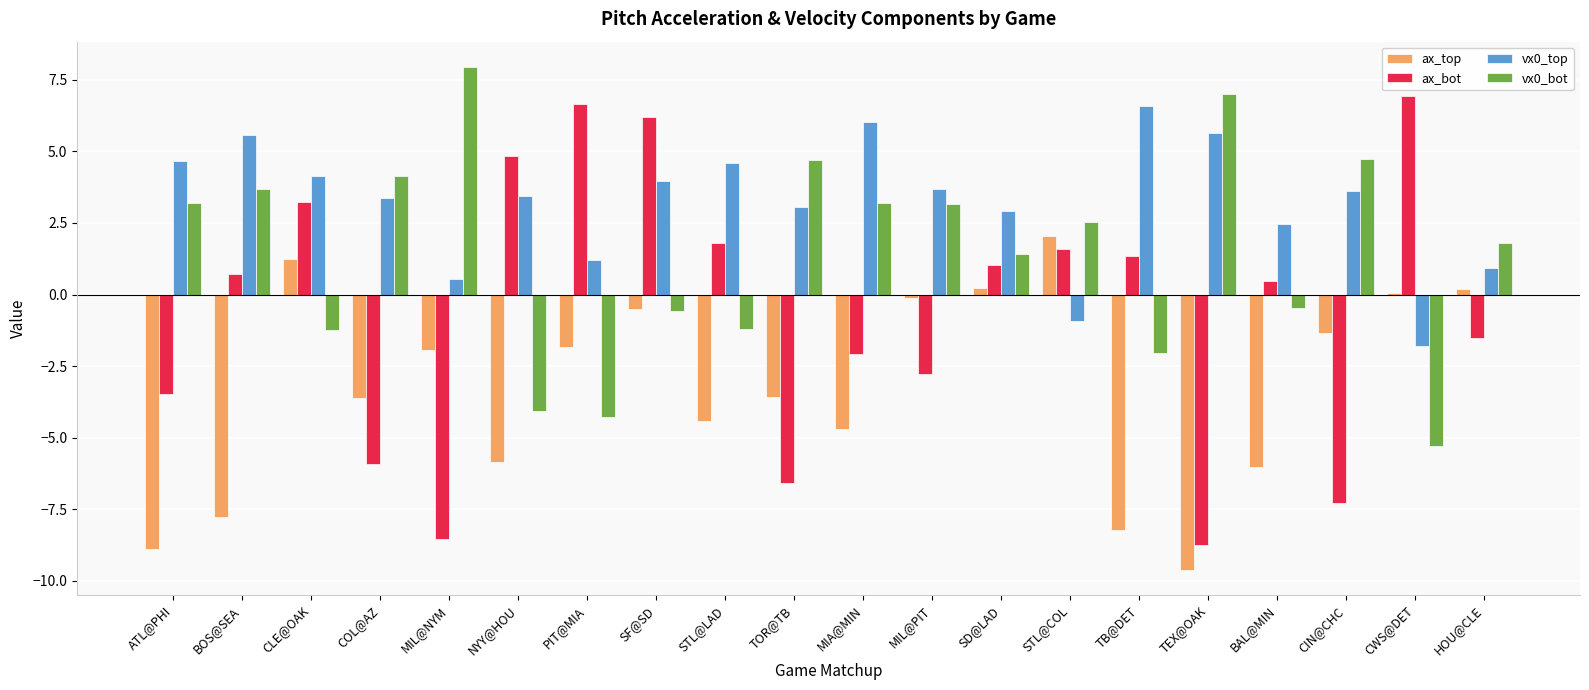

Count the number of categories in the chart.

20